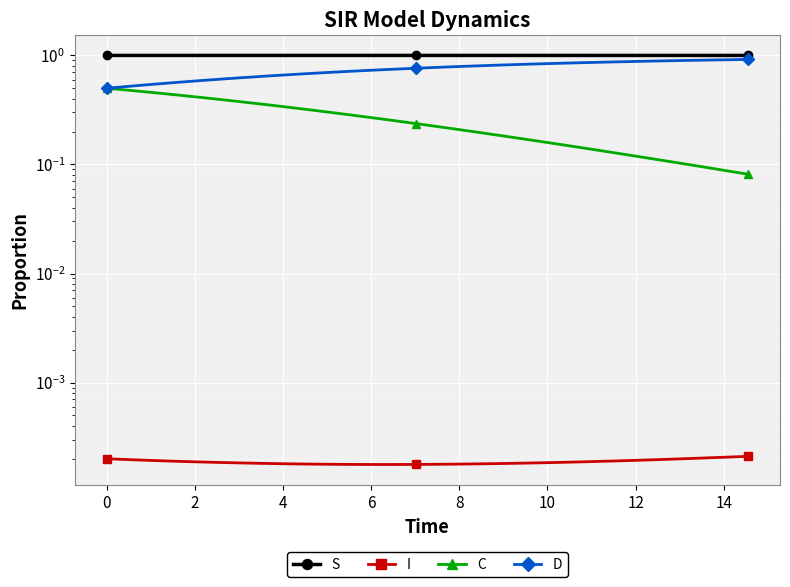

True or false: I and C intersect in this chart.

False